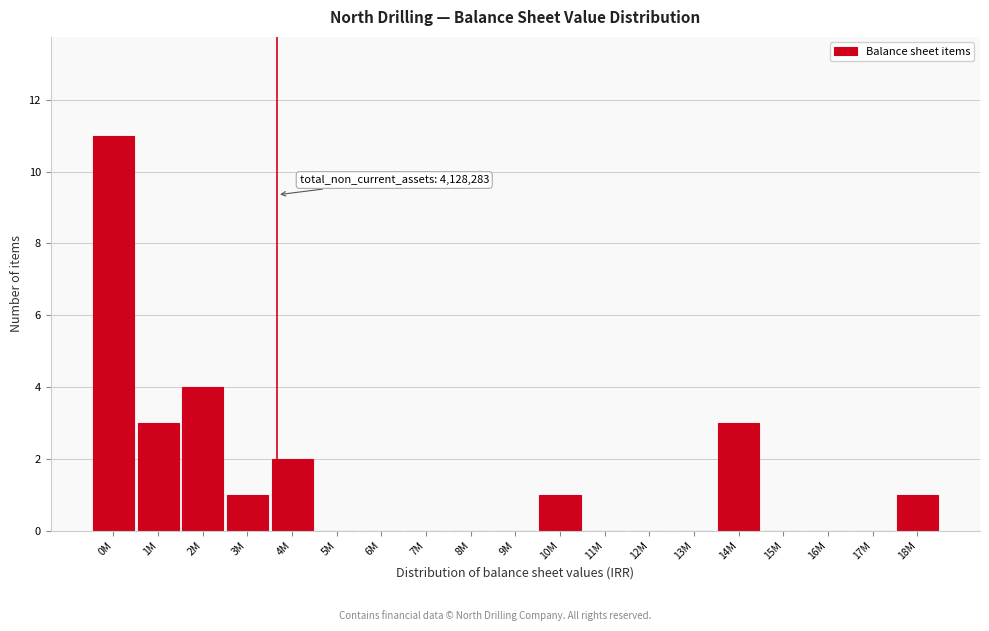

Reading left to right, extract all data points from this chart.

0M=11	1M=3	2M=4	3M=1	4M=2	5M=0	6M=0	7M=0	8M=0	9M=0	10M=1	11M=0	12M=0	13M=0	14M=3	15M=0	16M=0	17M=0	18M=1